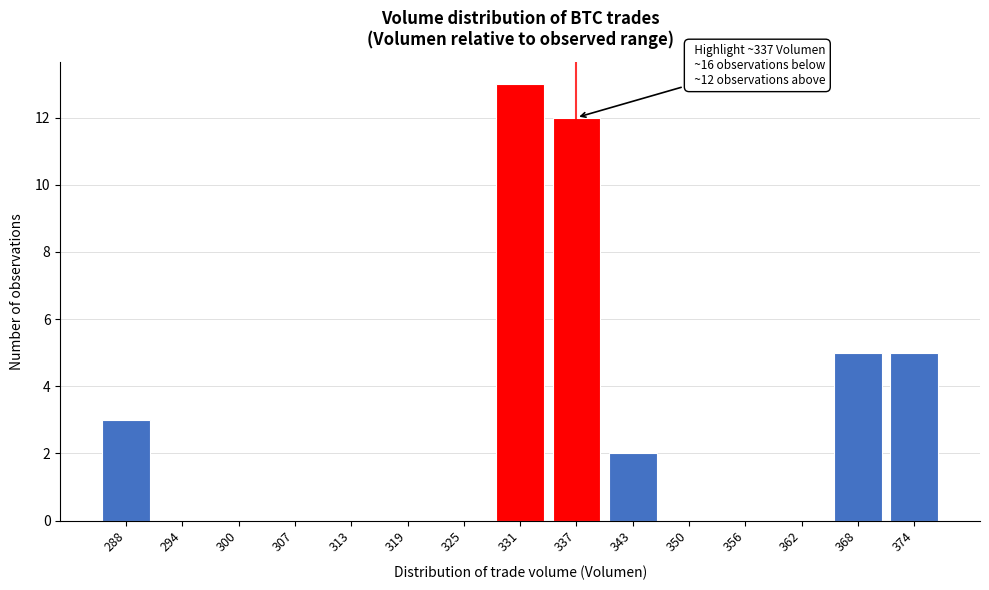

Reading left to right, transcribe all the data shown in this chart.

288=3	294=0	300=0	307=0	313=0	319=0	325=0	331=13	337=12	343=2	350=0	356=0	362=0	368=5	374=5